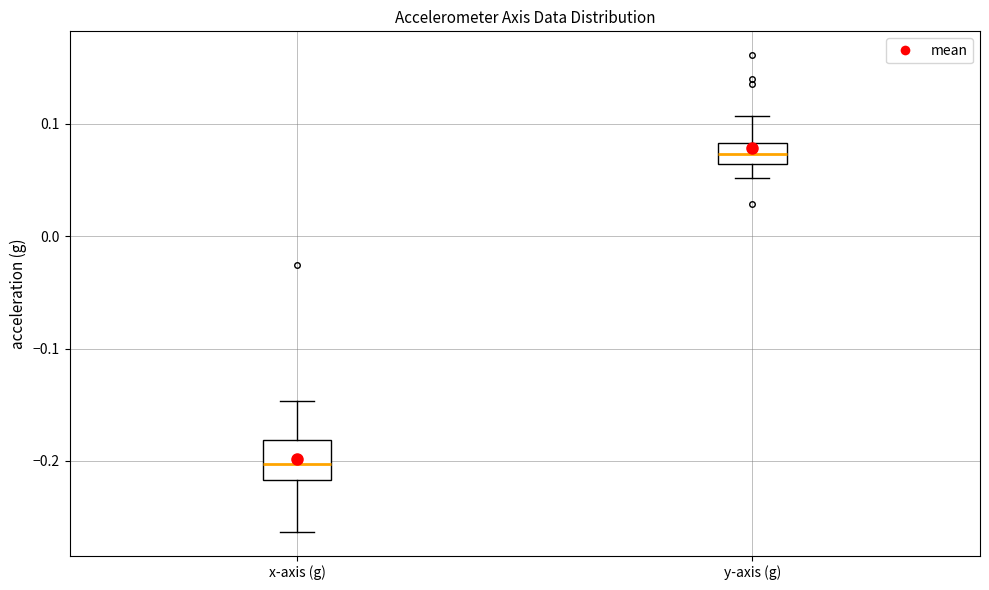

Reading left to right, read every box against the y-axis: the position of its median line, the range the box covers, and the ends of its whiskers. The values are not printed on the chart, so give them approximately, as read against the axis.

x-axis (g): median -0.20, box -0.22 to -0.18, whiskers -0.26 to -0.15
y-axis (g): median 0.07, box 0.06 to 0.08, whiskers 0.05 to 0.11